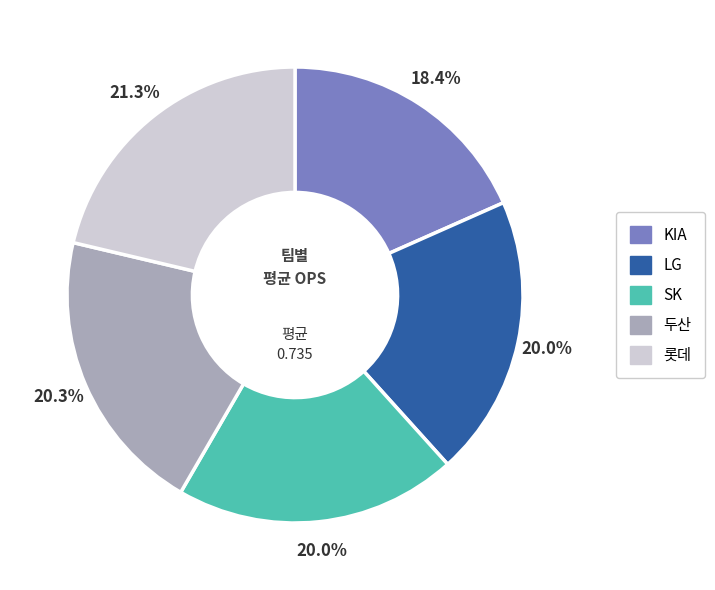

Does SK represent more than half of the total?

No